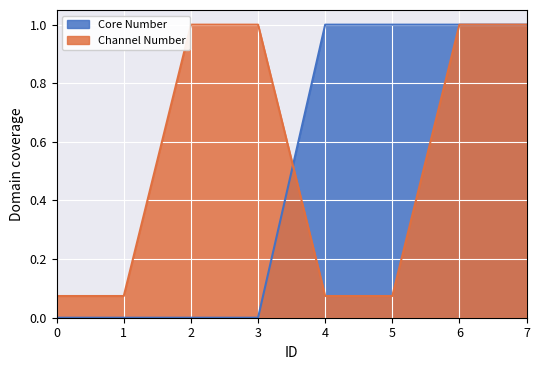

Reading left to right, transcribe all the data shown in this chart.

Core Number: 0=0.0	1=0.0	2=0.0	3=0.0	4=1.0	5=1.0	6=1.0	7=1.0
Channel Number: 0=0.1	1=0.1	2=1.0	3=1.0	4=0.1	5=0.1	6=1.0	7=1.0